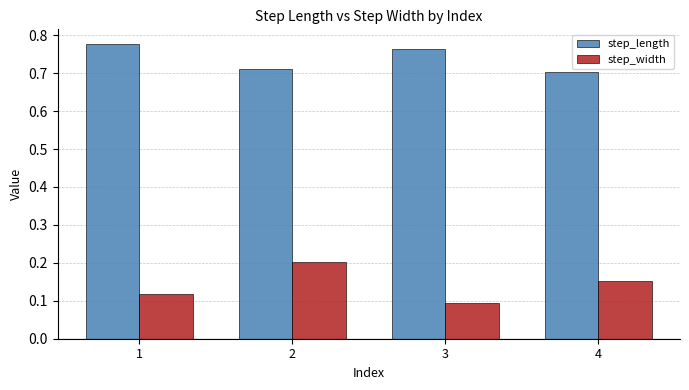

Which category has the lowest value across all series?

3